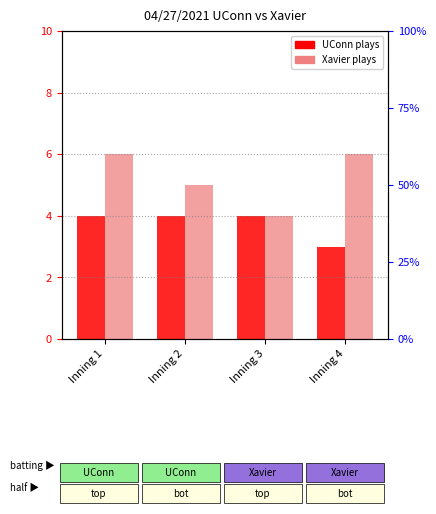

Is it true that UConn equals 7 at Inning 2?

False